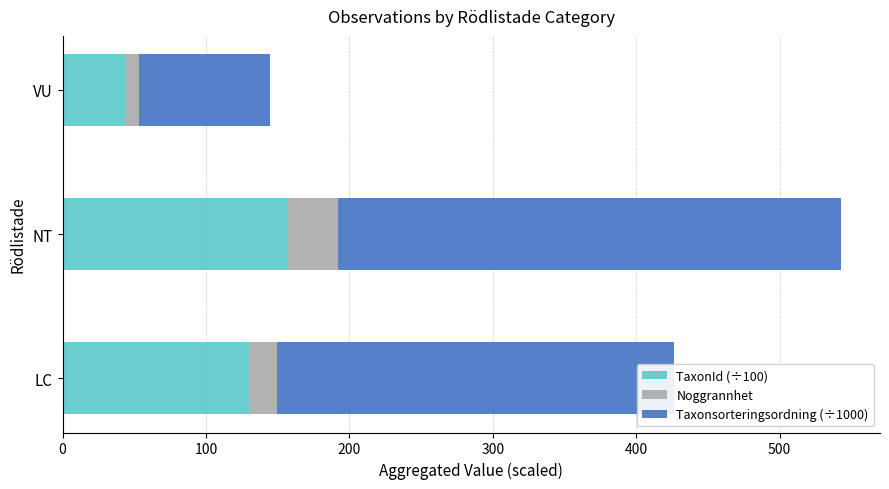

What is the maximum value for TaxonId (÷100)?

157.2